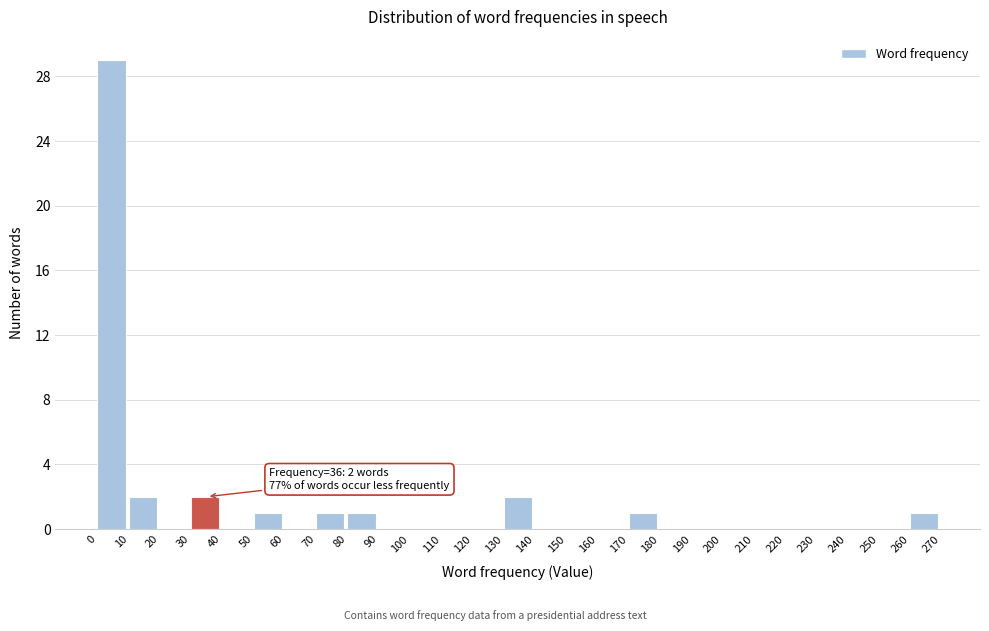

Which range on the x-axis has the tallest bar?

0 to 10